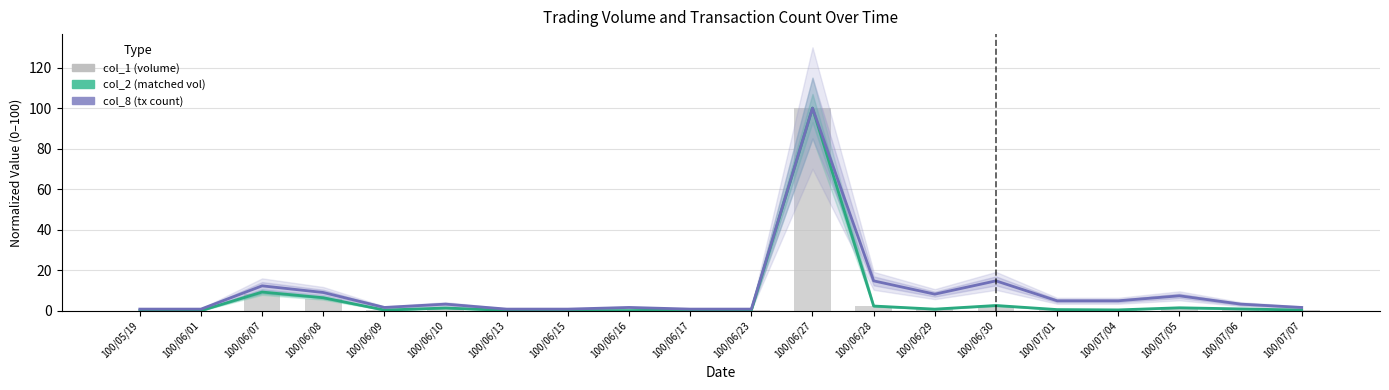

At how many categories does at least one series exceed 30?

1